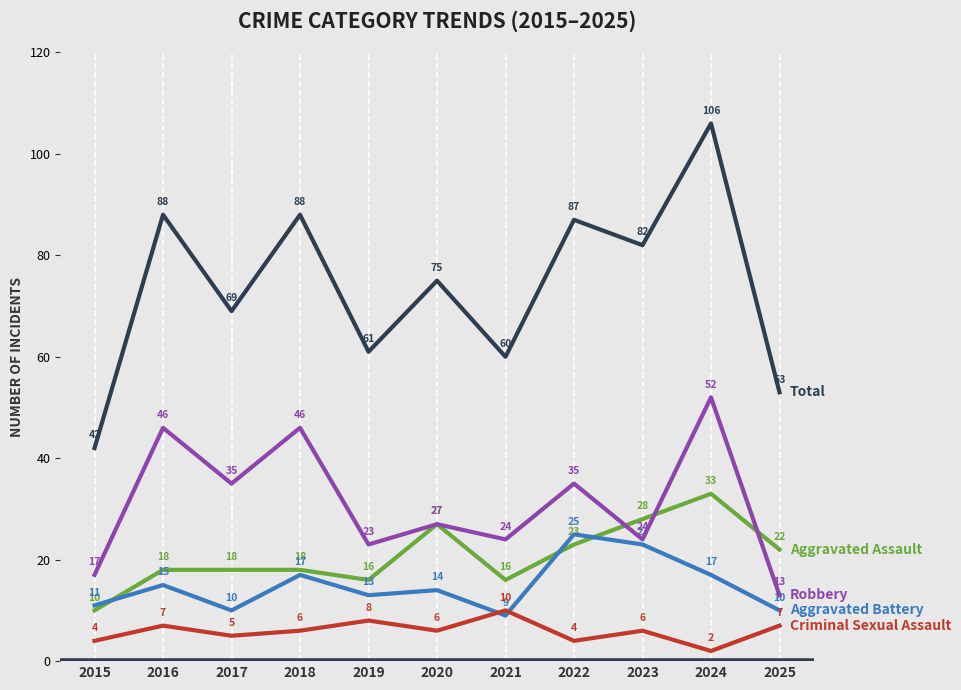

What is the spread (max minus min) of values at 2018?

82